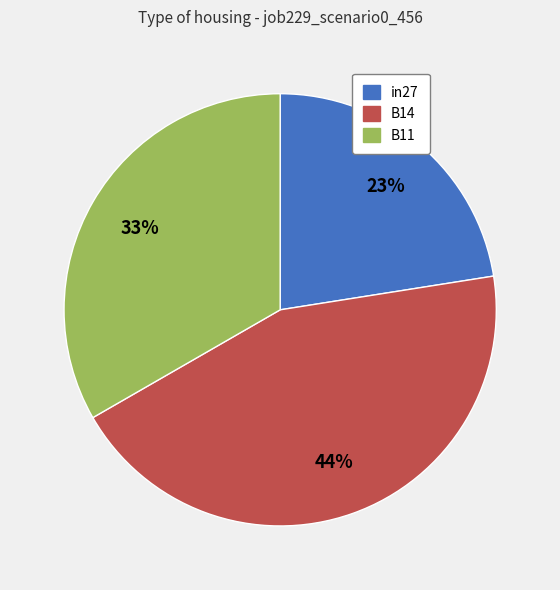

Which category has the biggest portion of the pie?

B14